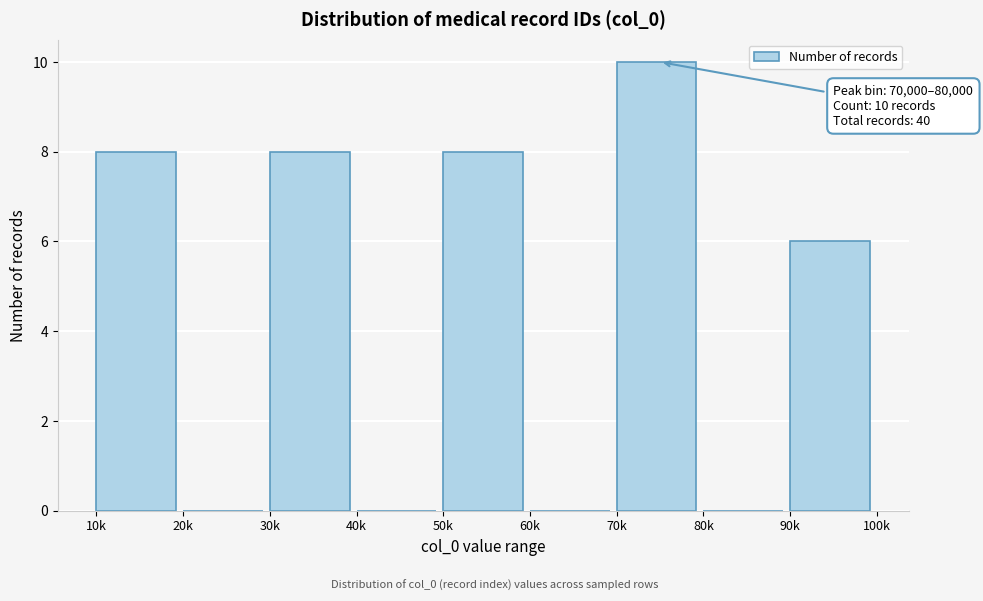

Reading left to right, what are all the values shown in this chart?

10k=8	20k=0	30k=8	40k=0	50k=8	60k=0	70k=10	80k=0	90k=6